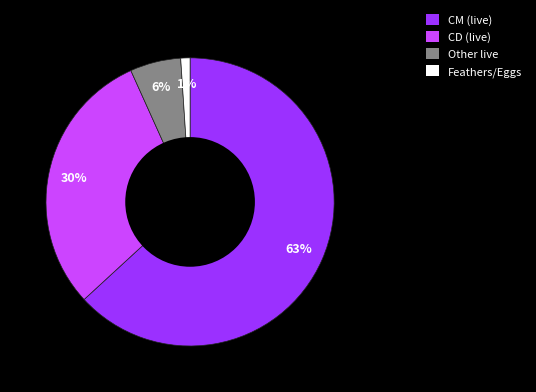

The CD (live) slice represents 37% of the pie. True or false?

False